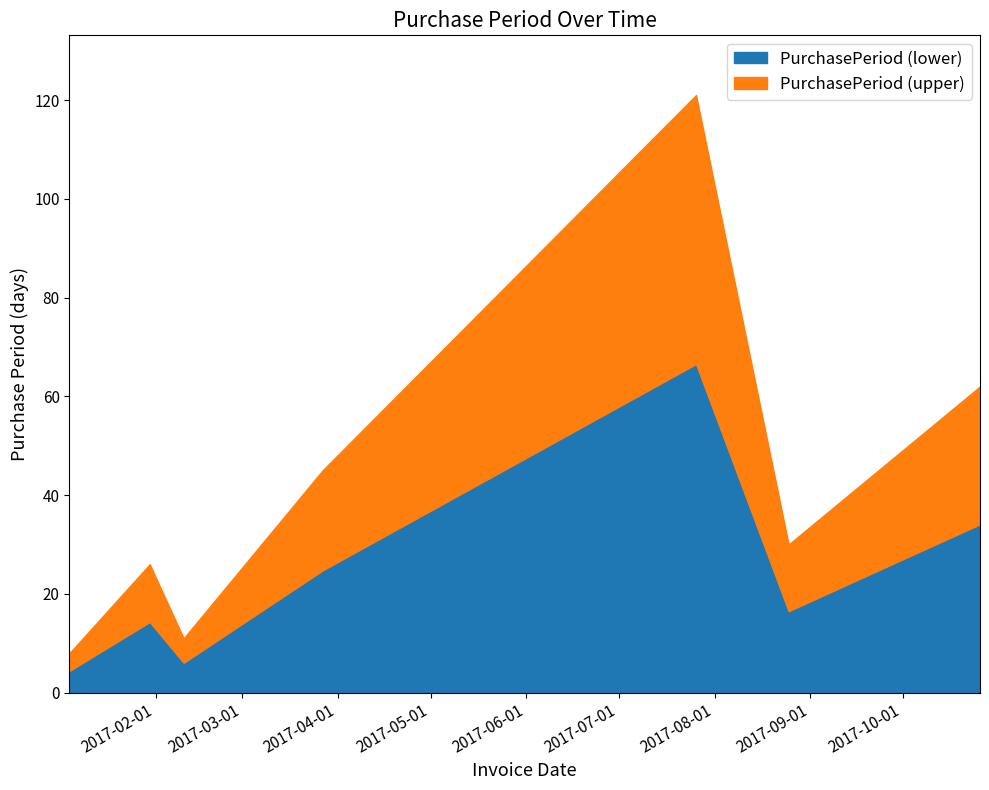

What is the maximum value shown in the chart?

121